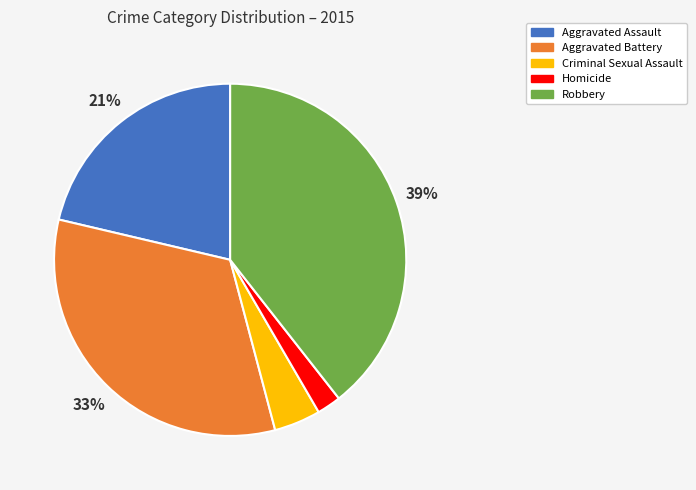

Which category has the biggest portion of the pie?

Robbery